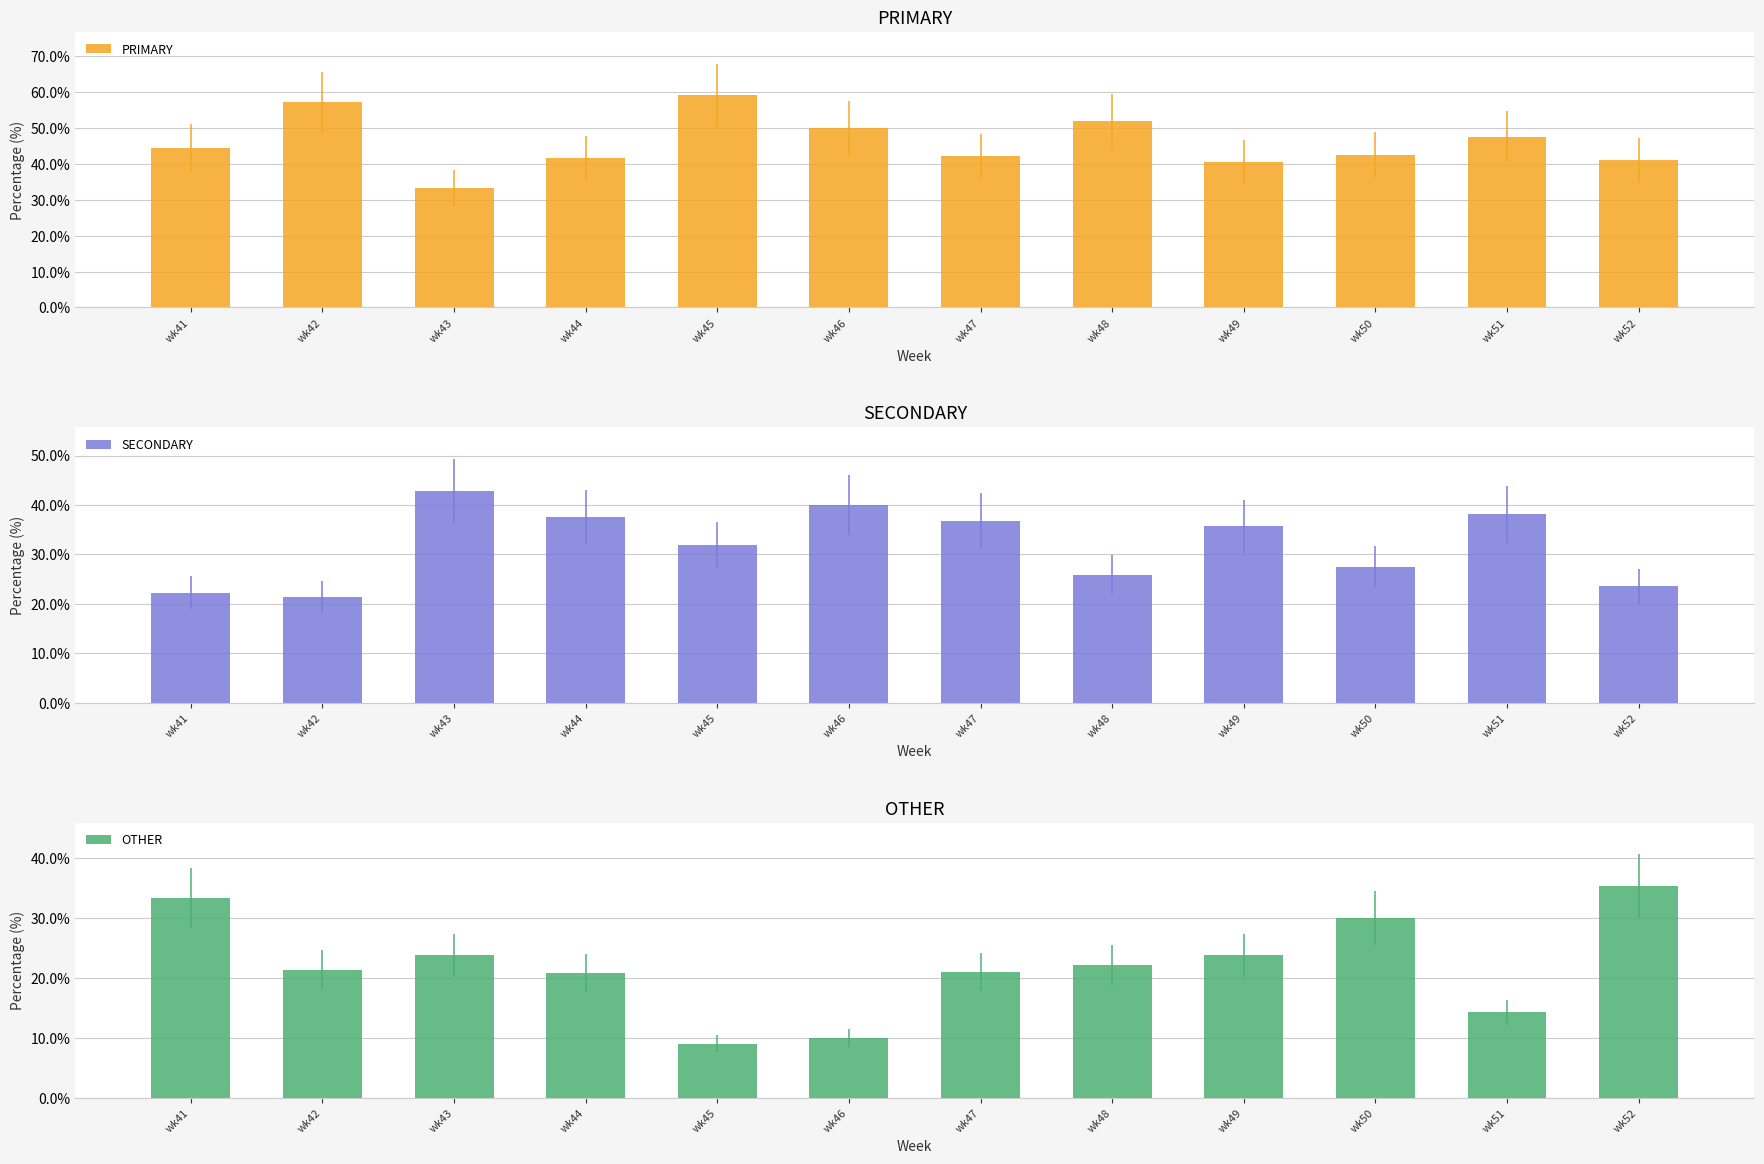

Reading right to left, what are all the values shown in this chart?

PRIMARY: wk52=41.2	wk51=47.6	wk50=42.5	wk49=40.5	wk48=51.9	wk47=42.1	wk46=50.0	wk45=59.1	wk44=41.7	wk43=33.3	wk42=57.1	wk41=44.4
SECONDARY: wk52=23.5	wk51=38.1	wk50=27.5	wk49=35.7	wk48=25.9	wk47=36.8	wk46=40.0	wk45=31.8	wk44=37.5	wk43=42.9	wk42=21.4	wk41=22.2
OTHER: wk52=35.3	wk51=14.3	wk50=30.0	wk49=23.8	wk48=22.2	wk47=21.1	wk46=10.0	wk45=9.1	wk44=20.8	wk43=23.8	wk42=21.4	wk41=33.3